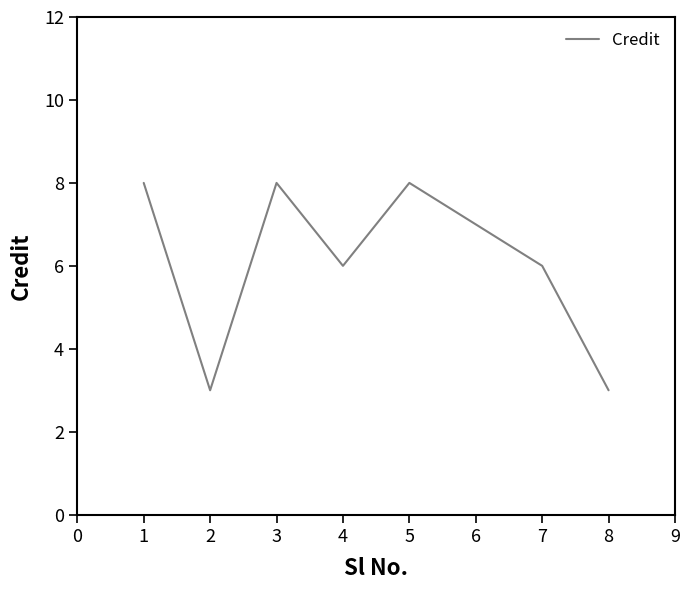

Where is the first local maximum?

3